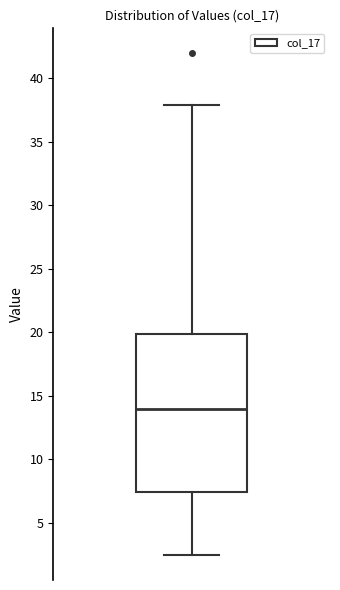

Where is the upper edge of the box on the y-axis? The values are not printed on the chart, so give them approximately, as read against the axis.

20.0